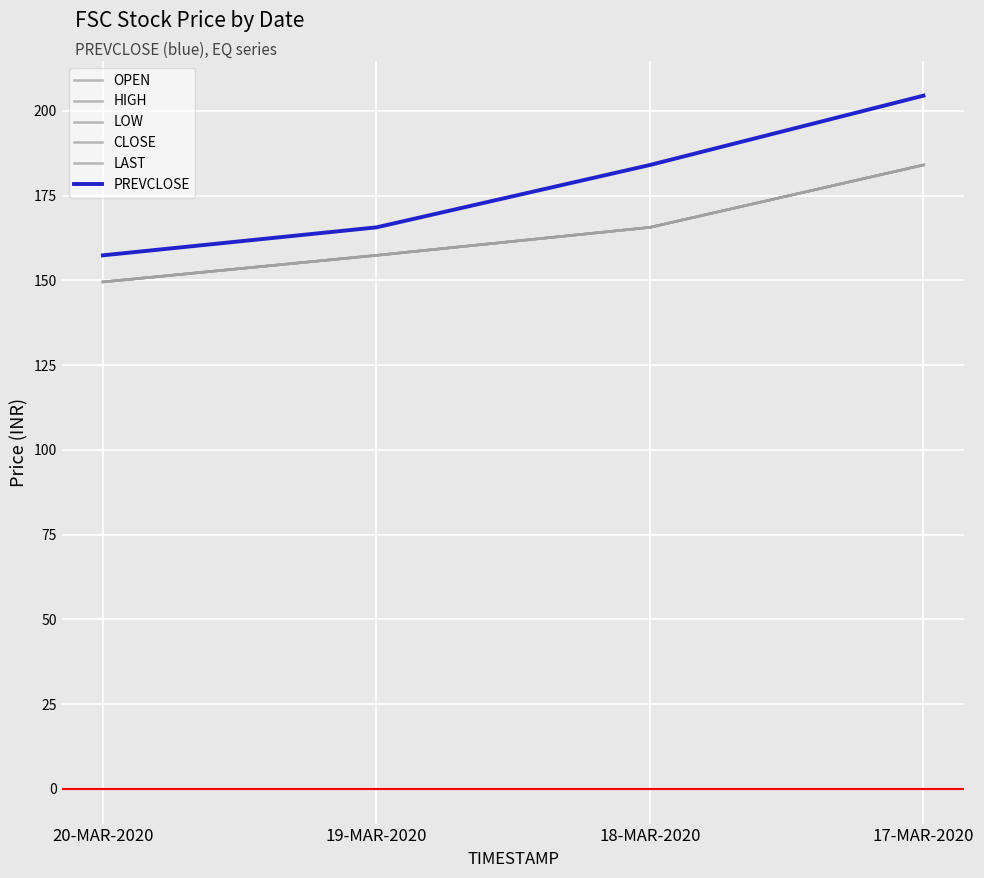

Is this an area chart (filled region under the line)?

No